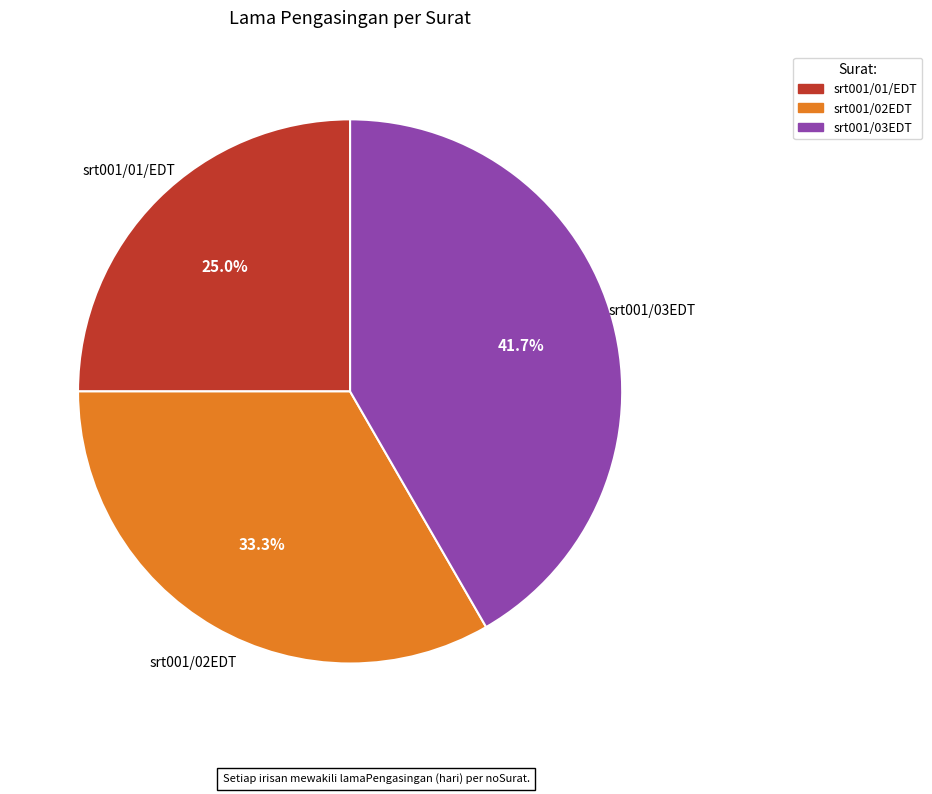

Count the number of slices in the pie.

3